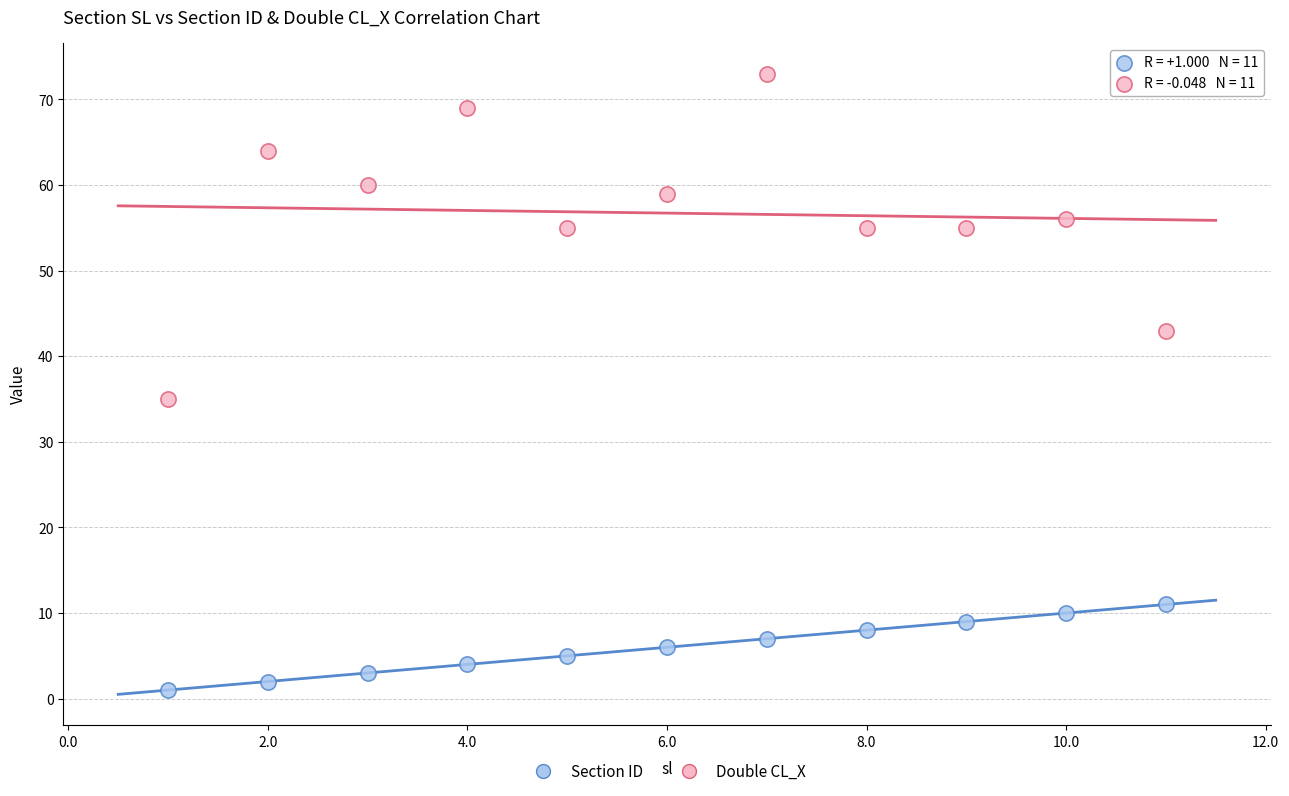

Across all series, what Y value is closest to 37?

35